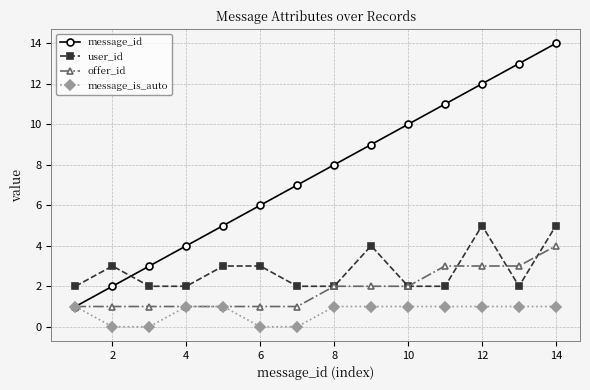

Which series has the largest total across all categories?

message_id